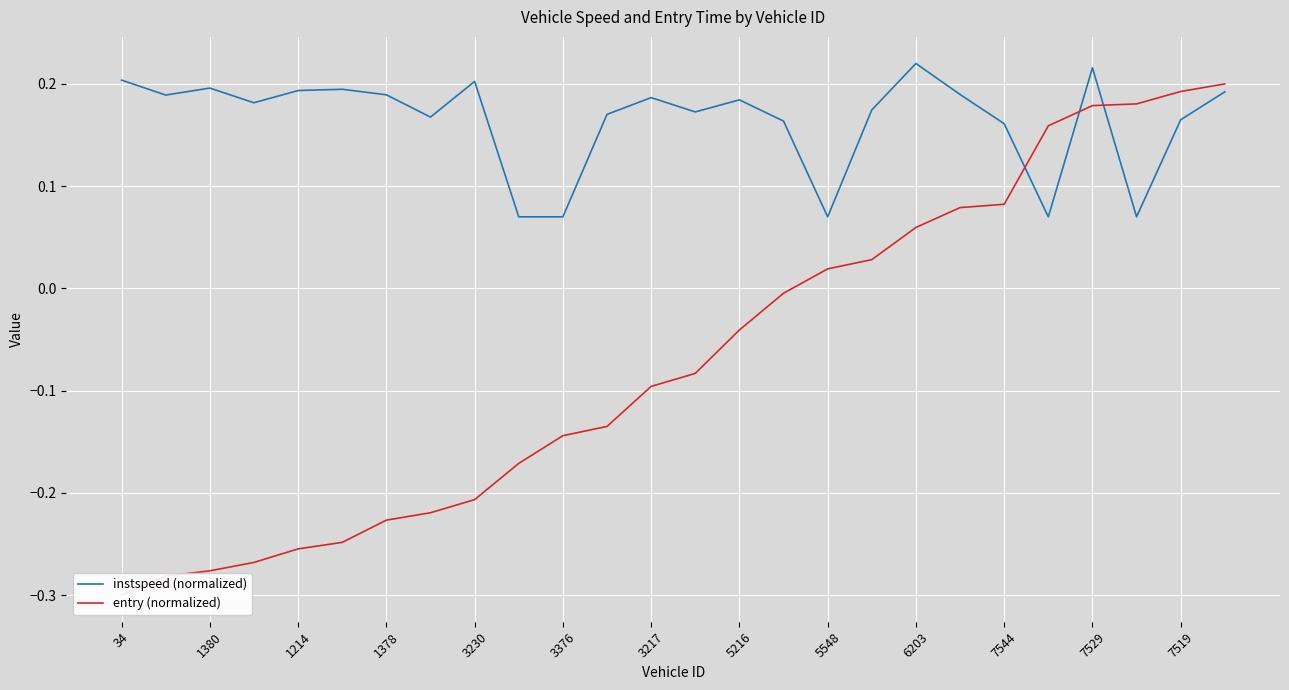

Is this an area chart (filled region under the line)?

No